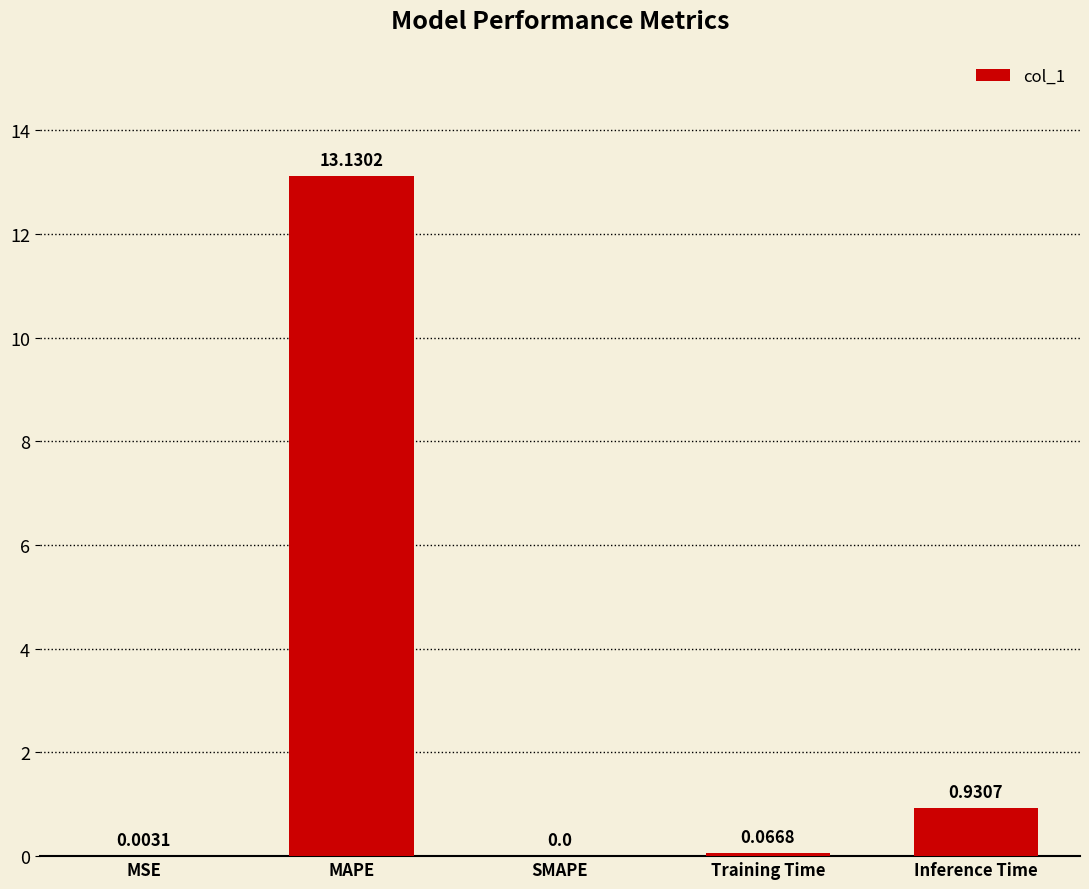

Which label corresponds to the largest value in the chart?

MAPE